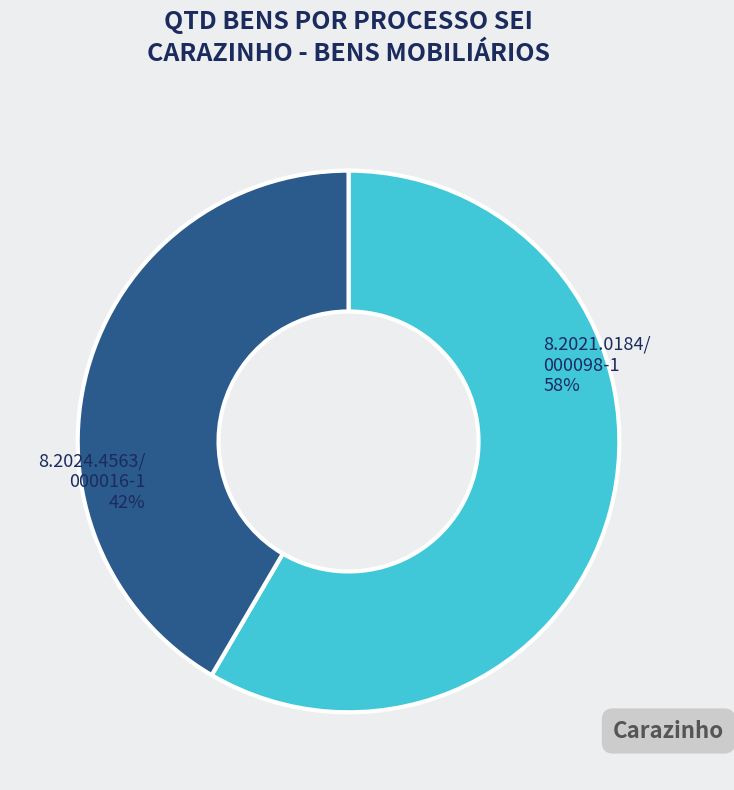

To the nearest percent, what is the average slice percentage?

50%